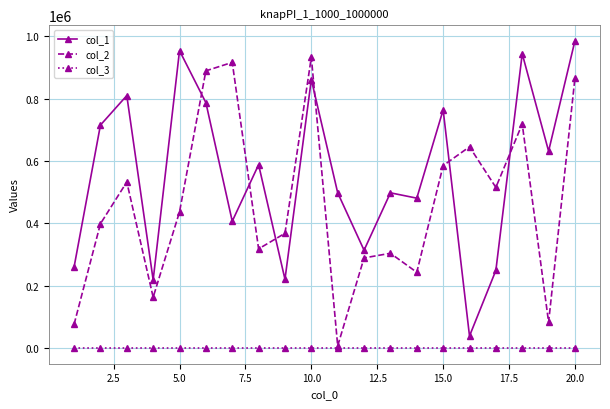

Which series has the largest total across all categories?

col_1